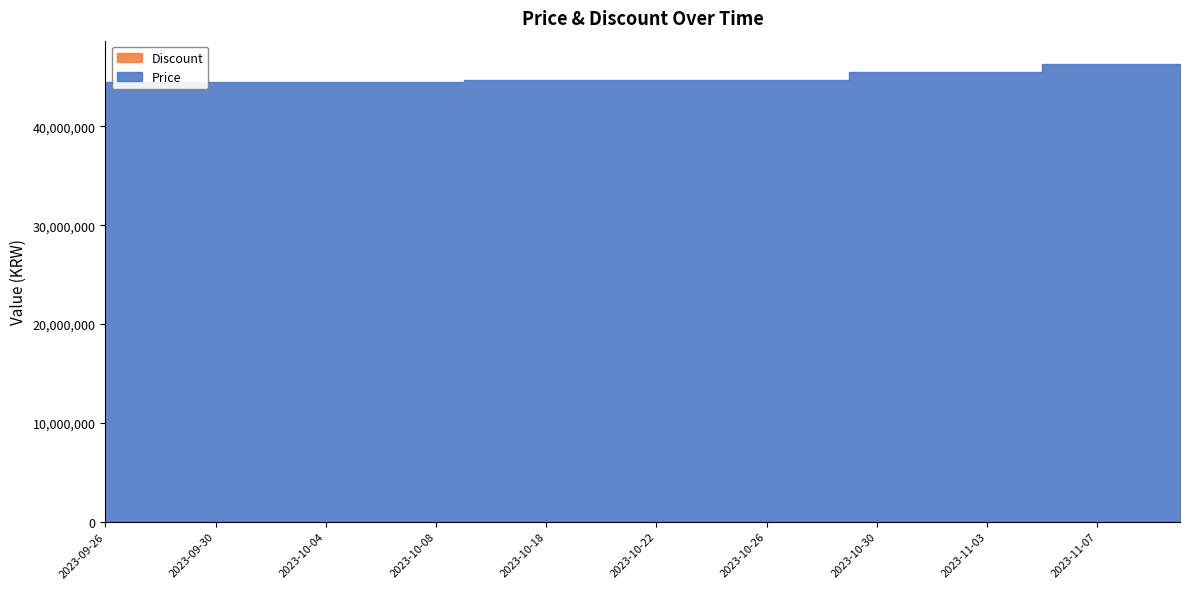

Rank the series by their average value, from lowest to highest.

Discount, Price